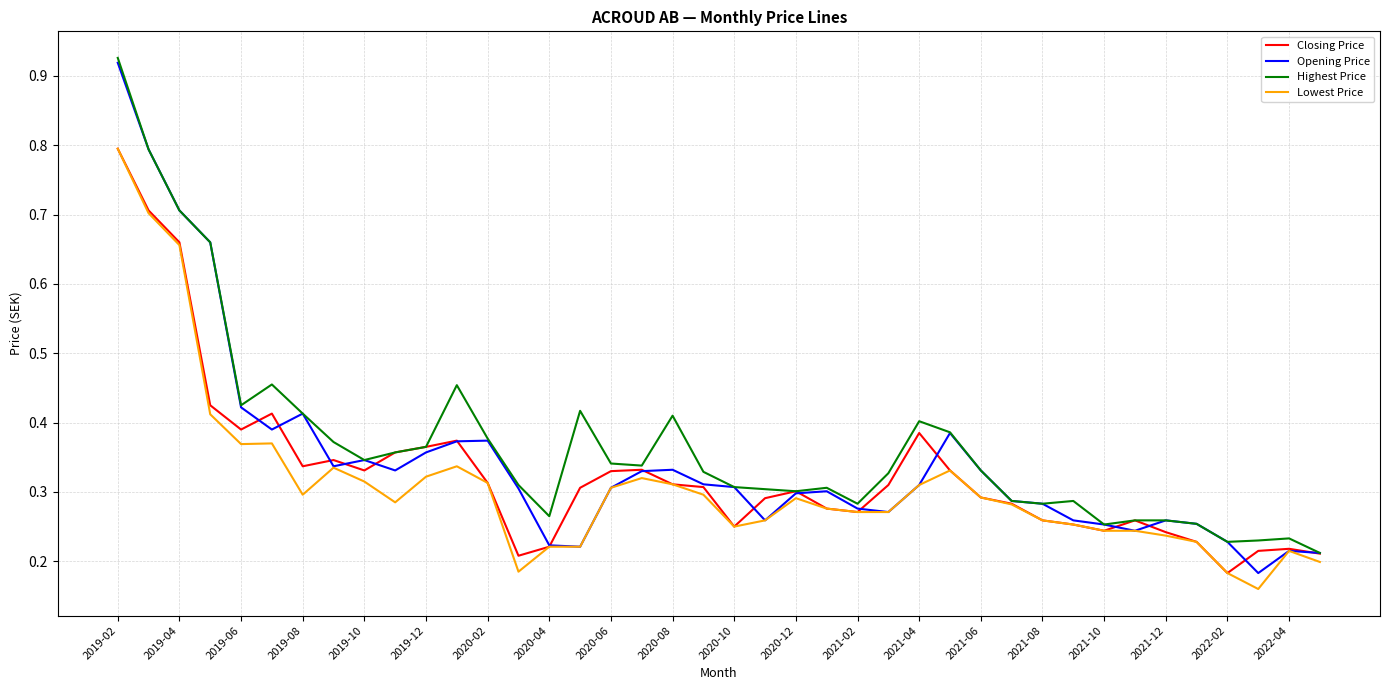

How many categories are shown in the chart?

40